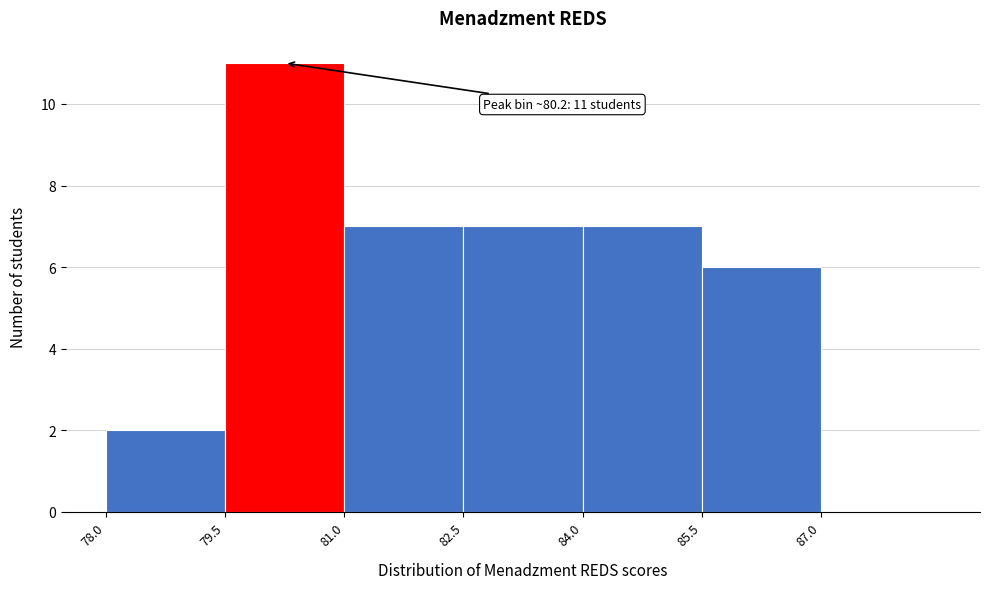

Over which range of the x-axis is the bar tallest?

79.5 to 81.0